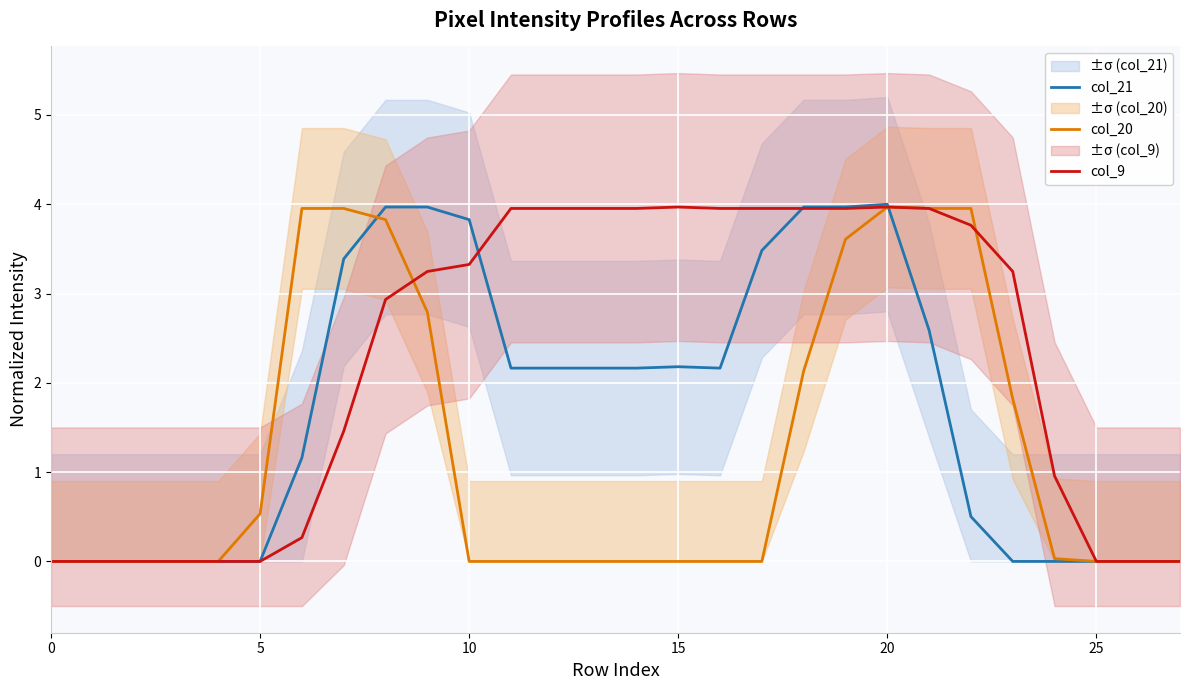

How many lines are shown in the chart?

3